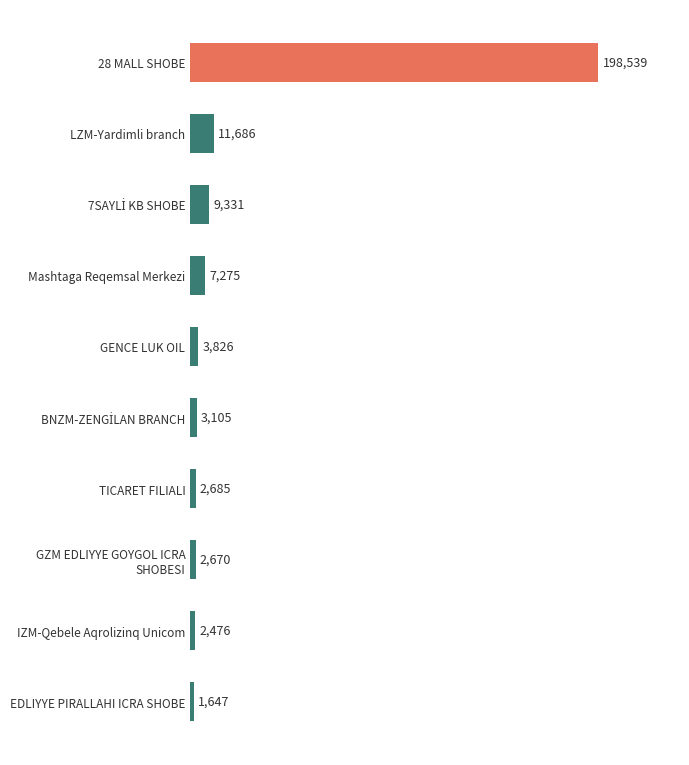

What is the difference between the second highest and second lowest values?

9210